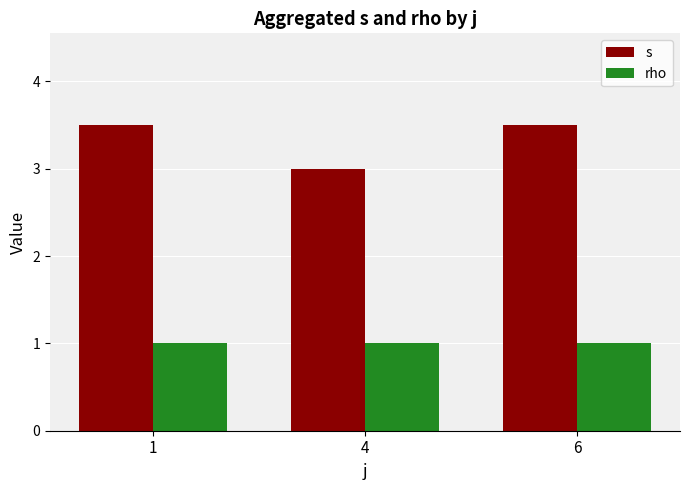

Count the s values in the range 3 to 4.

3